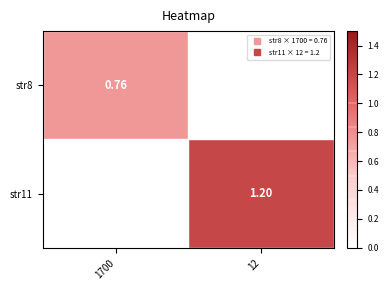

Is it true that str11 equals 1.2 at 12?

True